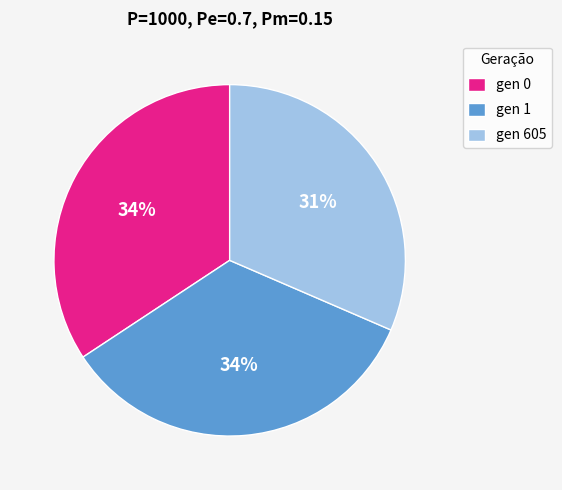

The gen 605 slice represents 44% of the pie. True or false?

False